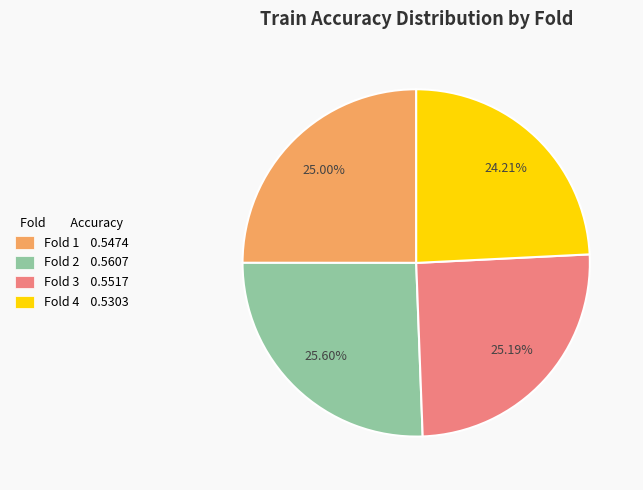

Which has a higher value, Fold 4 0.5303 or Fold 2 0.5607?

Fold 2 0.5607